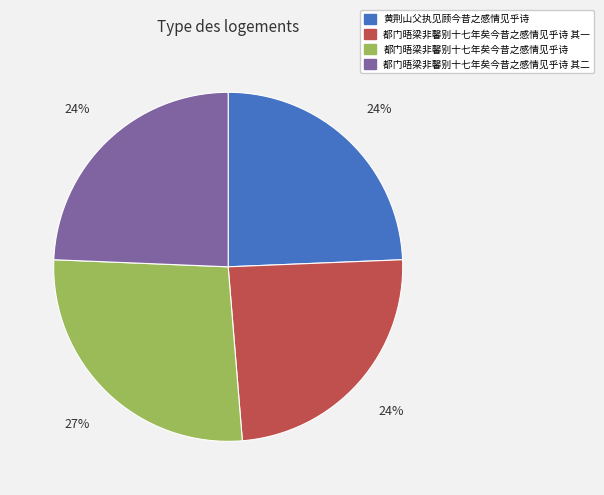

Between 黄荆山父执见顾今昔之感情见乎诗 and 都门晤梁非馨别十七年矣今昔之感情见乎诗, which is larger?

都门晤梁非馨别十七年矣今昔之感情见乎诗